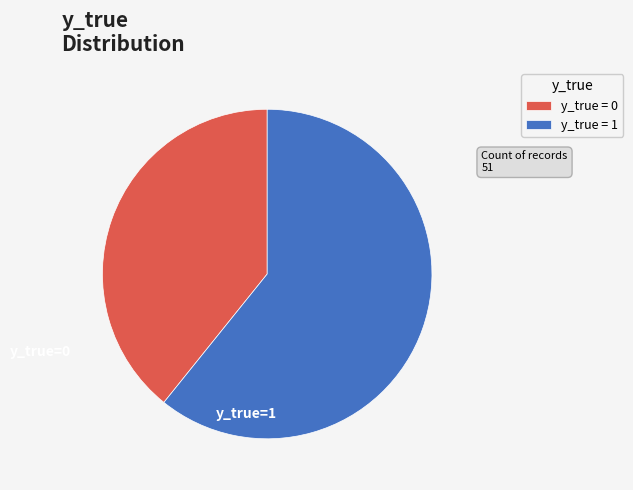

How many slices are in this pie chart?

2